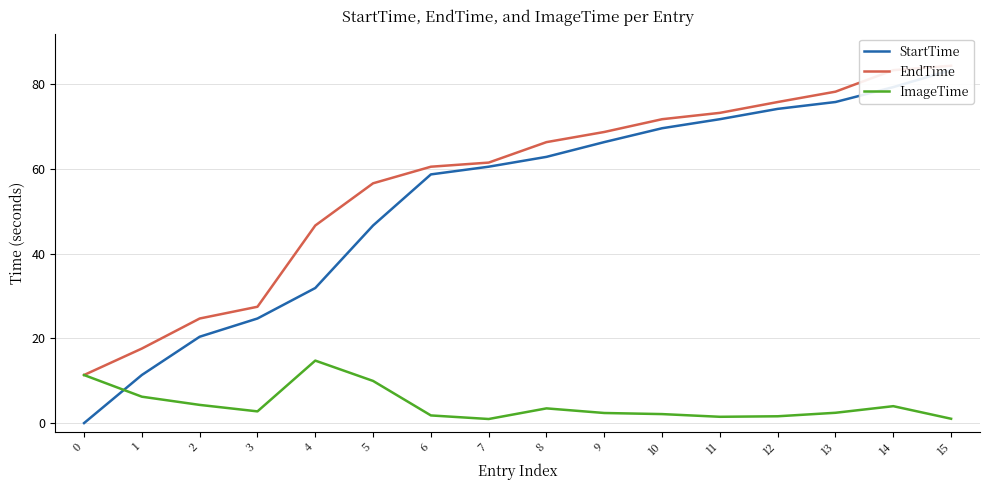

What is the average value of the StartTime series?

52.4